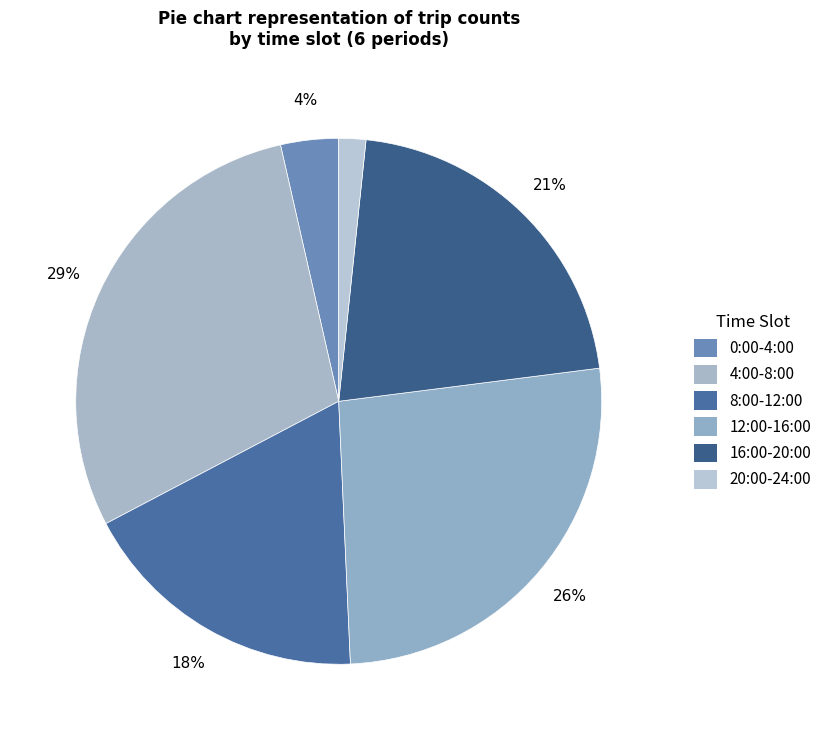

Which has a higher value, 4:00-8:00 or 12:00-16:00?

4:00-8:00